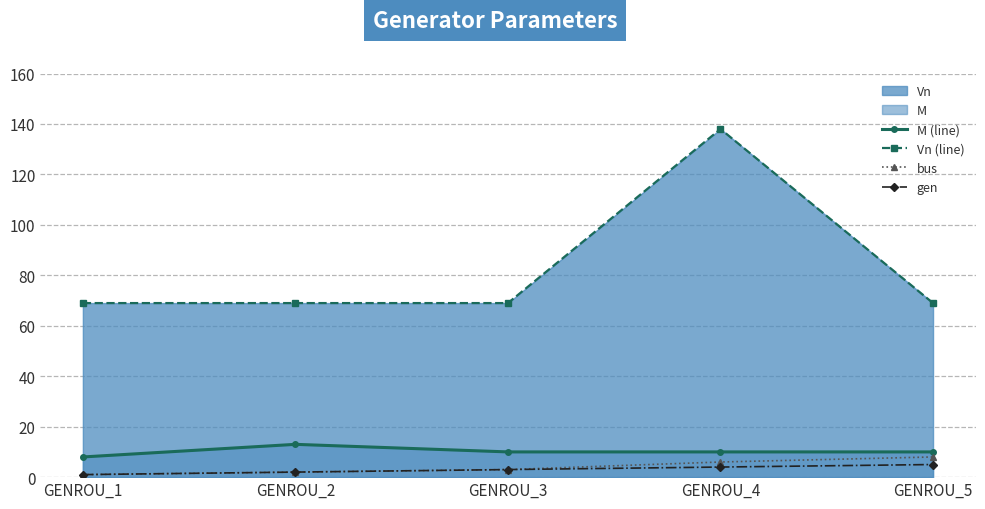

Rank the series by their maximum value, from highest to lowest.

Vn (line), M (line), bus, gen